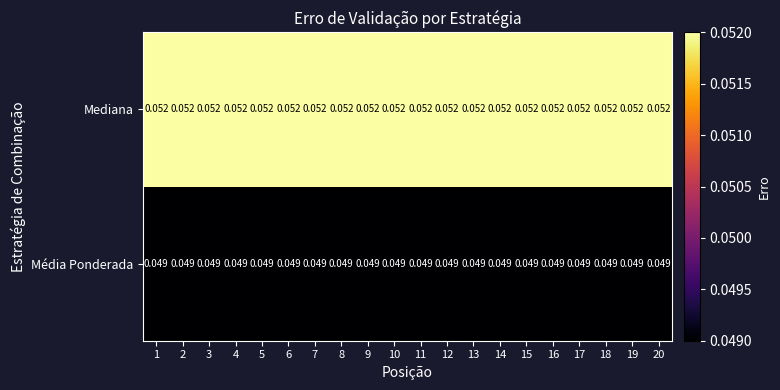

Is the value of Mediana at 12 greater than the value of Média Ponderada at 20?

Yes